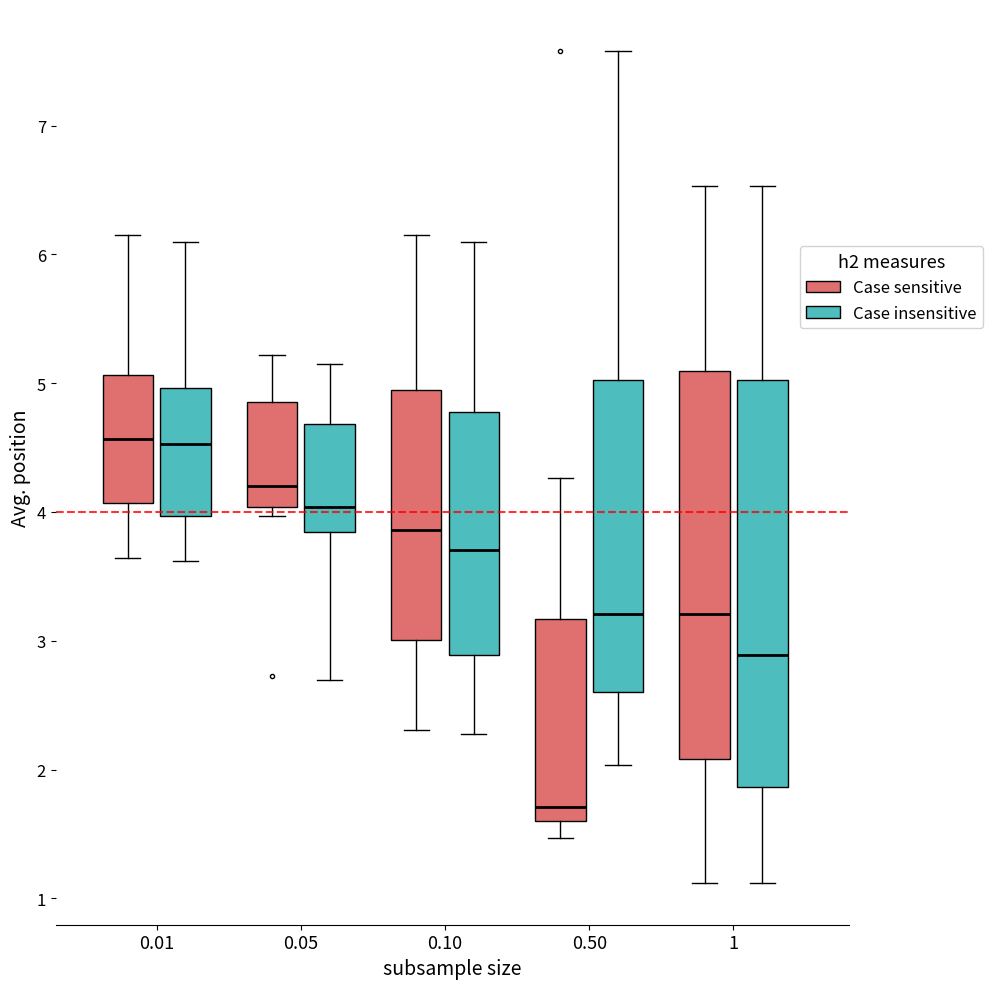

Comparing the boxes themselves (not the whiskers), which one is the tallest?

1 (Case insensitive)